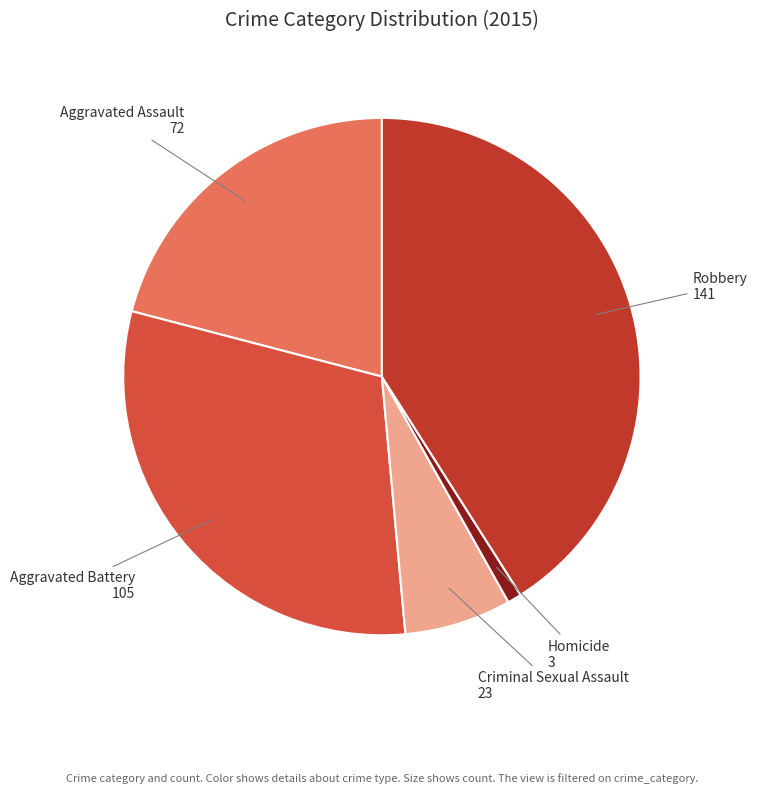

What is the ratio of the value at Aggravated Battery to the value at Robbery?

0.7